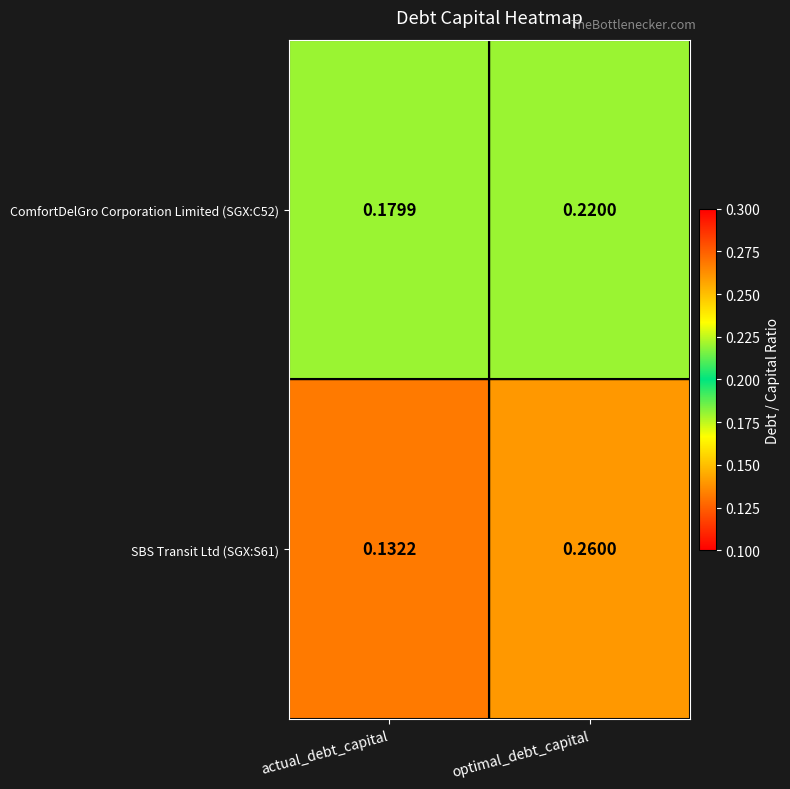

At which label is SBS Transit Ltd (SGX:S61) closest to 0?

actual_debt_capital